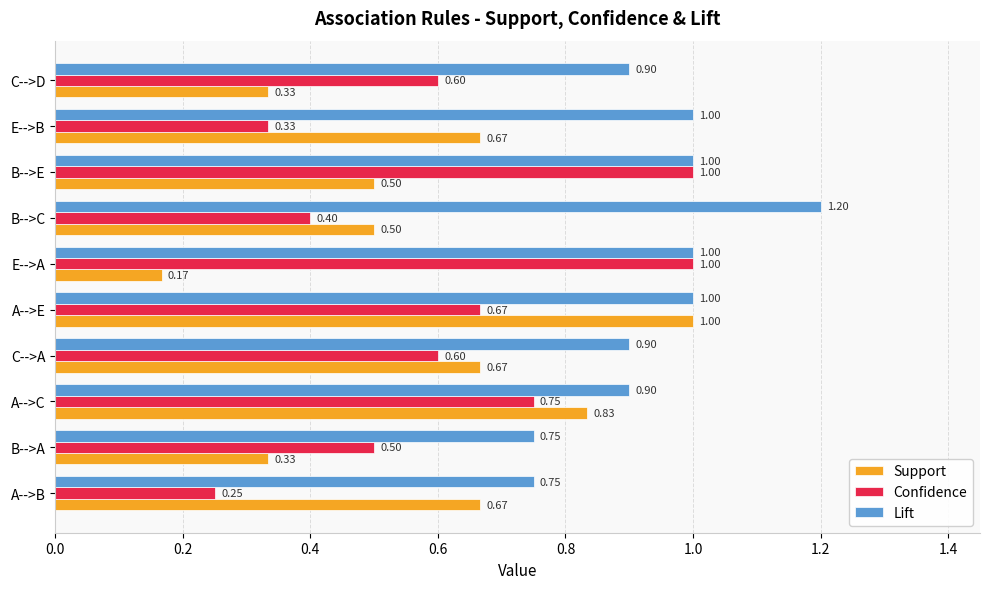

What is the difference between the Confidence values at B-->C and E-->A?

0.6